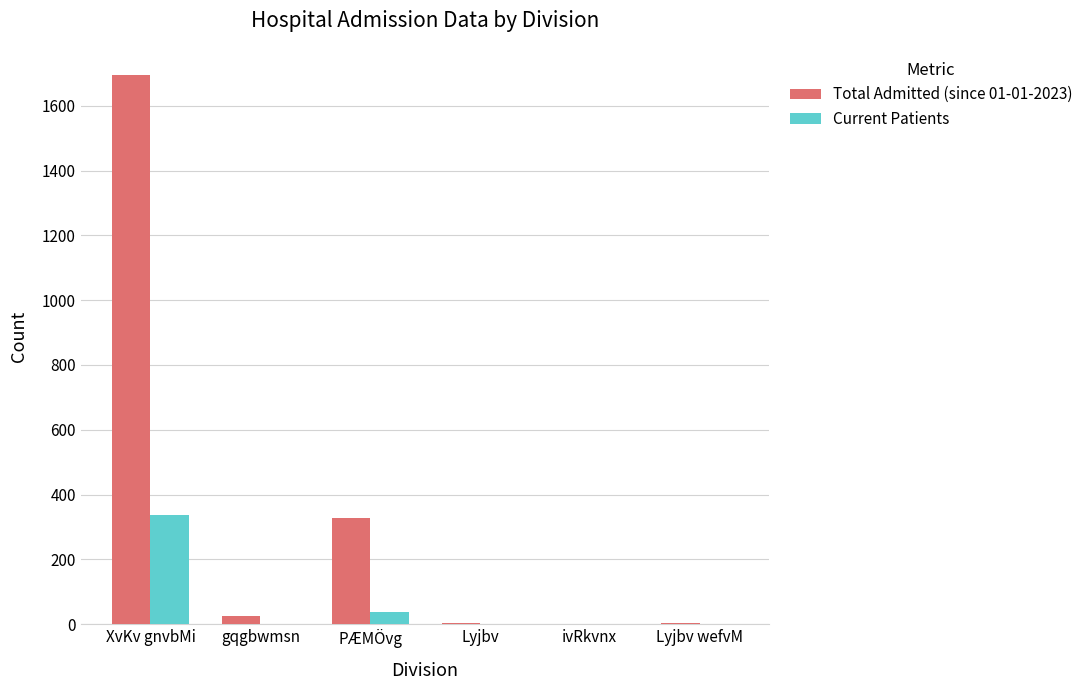

Which series has the largest total across all categories?

Total Admitted (since 01-01-2023)